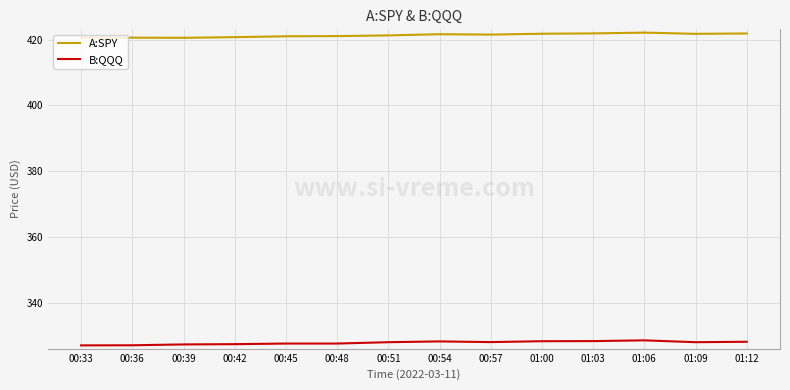

What is the highest value of the A:SPY series?

422.2